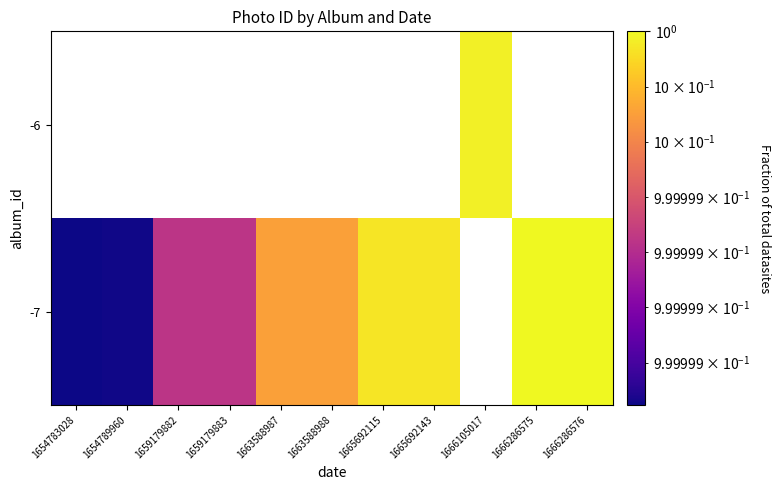

What is the minimum value shown in the chart?

1.0